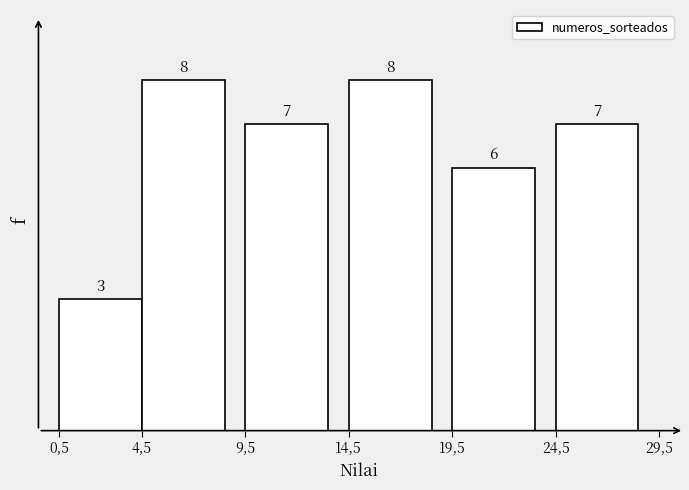

Reading left to right, list all the values displayed in this chart.

3	8	7	8	6	7